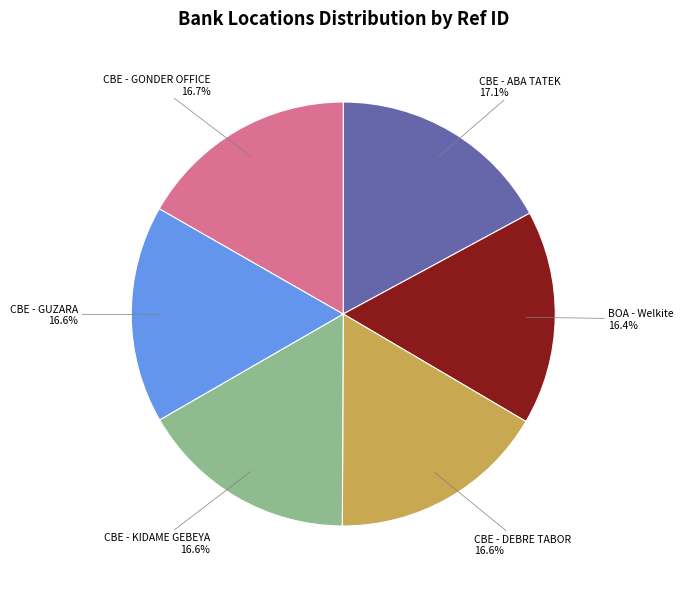

Is CBE - ABA TATEK the majority of the pie?

No